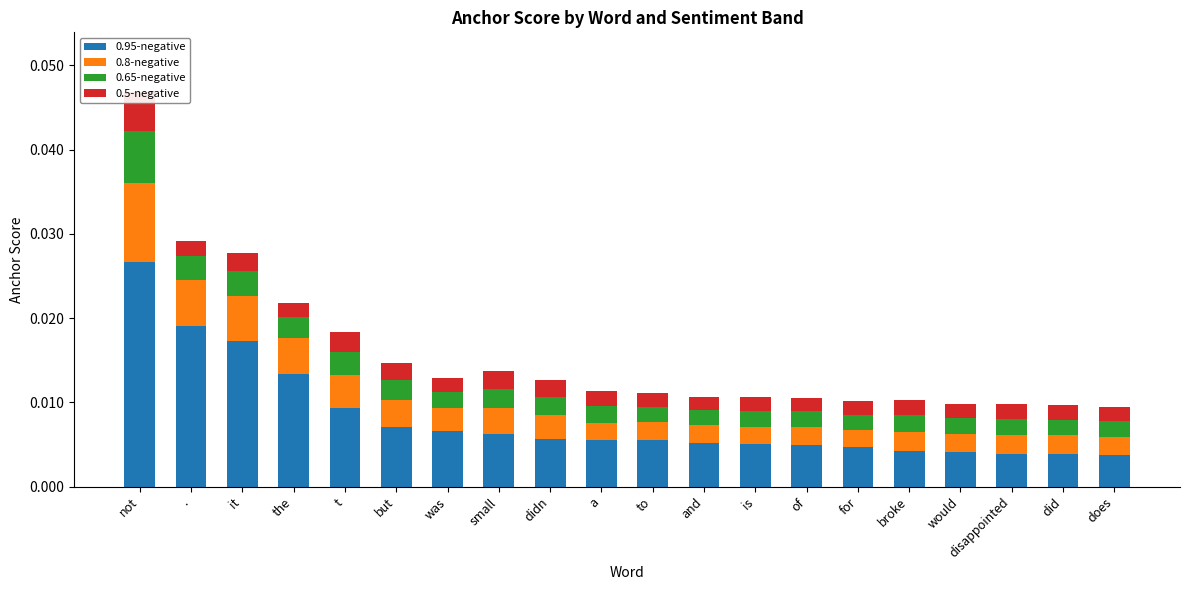

What are all the series names shown in the legend?

0.95-negative, 0.8-negative, 0.65-negative, 0.5-negative